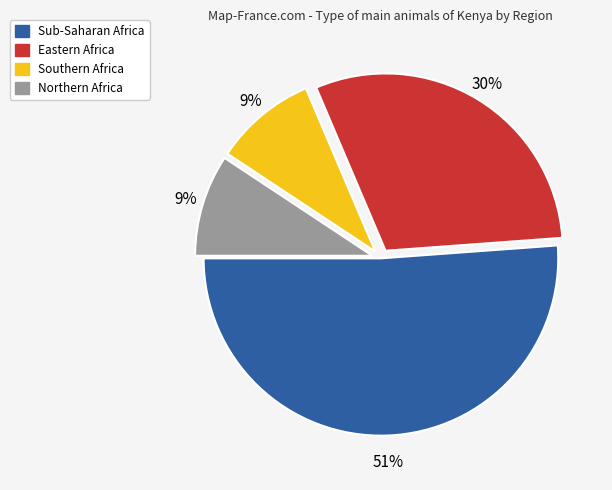

Between Northern Africa and Sub-Saharan Africa, which is larger?

Sub-Saharan Africa